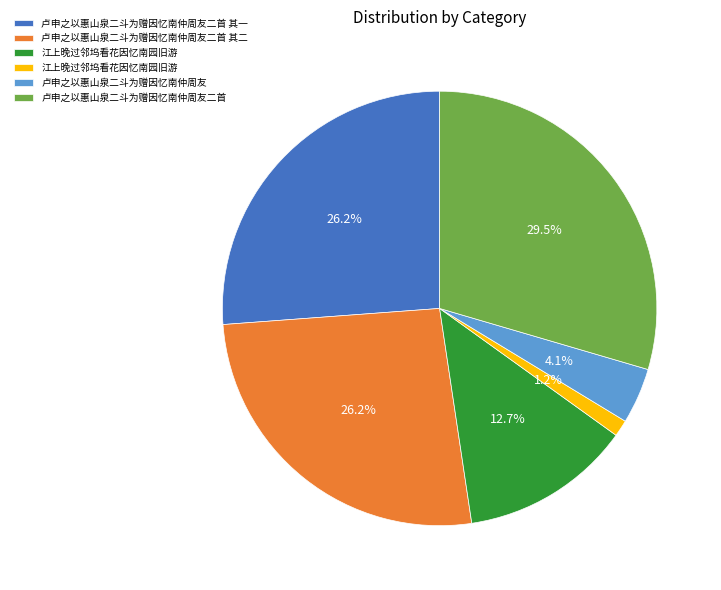

Does any single category account for the majority?

No